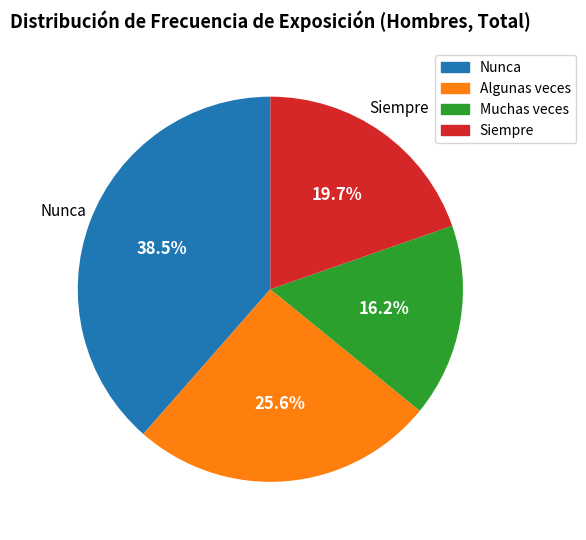

Do Algunas veces and Nunca together represent more than half of the pie?

Yes